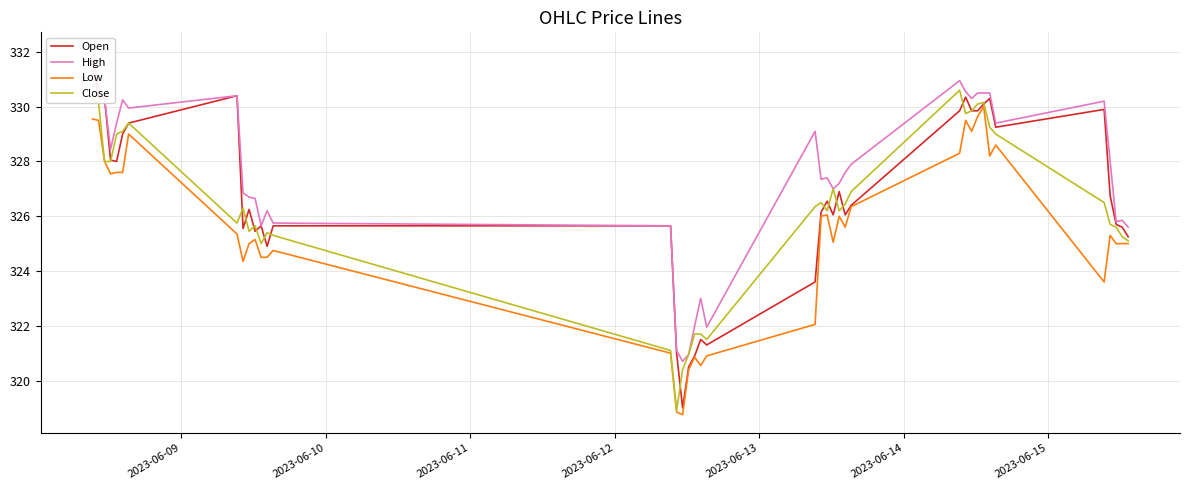

What is the smallest value displayed?

318.8